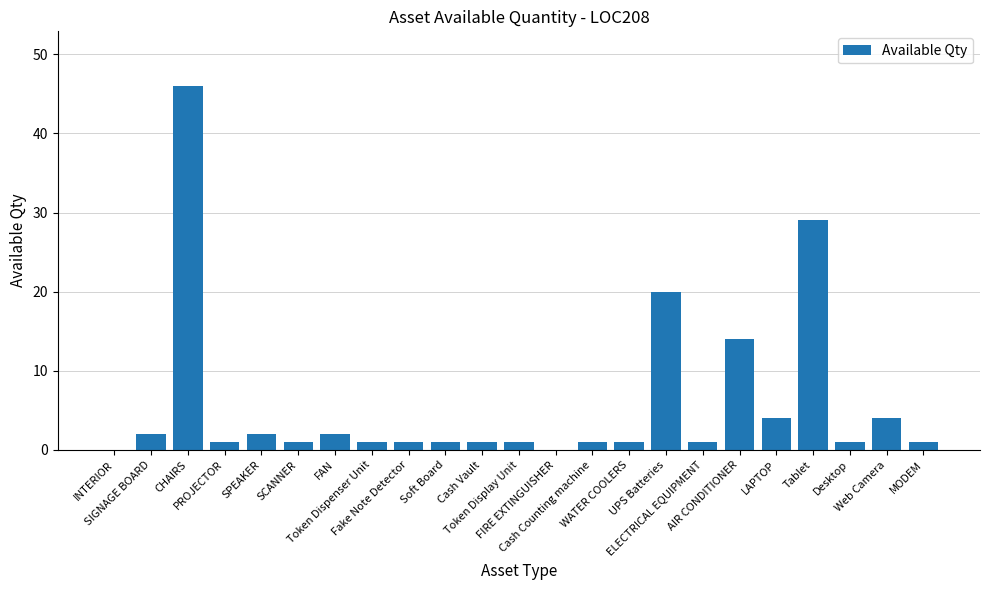

What is the change in value from SPEAKER to SCANNER?

-1